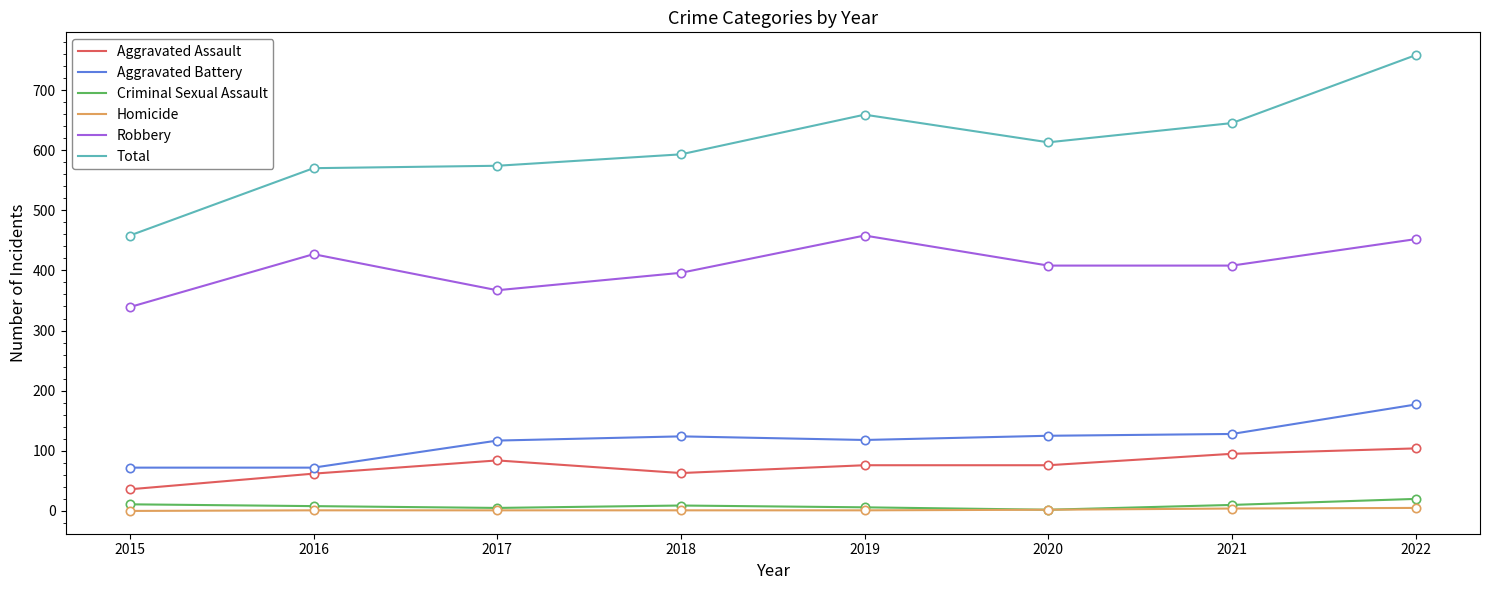

At which category is the sum across all series the highest?

2022